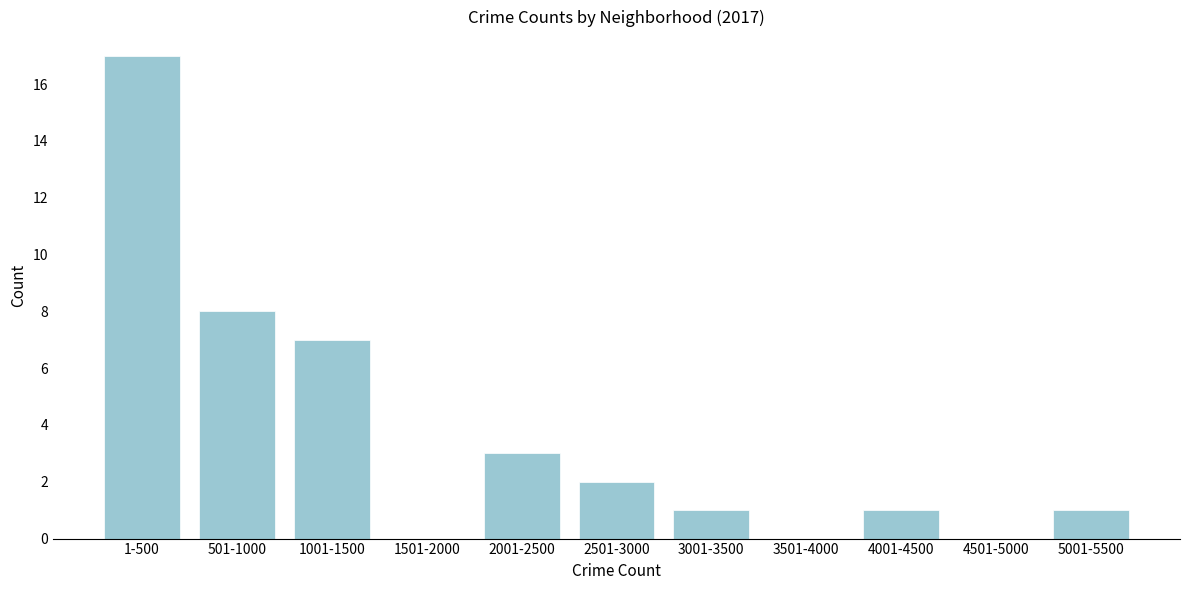

Reading left to right, extract all data points from this chart.

1-500=17	501-1000=8	1001-1500=7	1501-2000=0	2001-2500=3	2501-3000=2	3001-3500=1	3501-4000=0	4001-4500=1	4501-5000=0	5001-5500=1